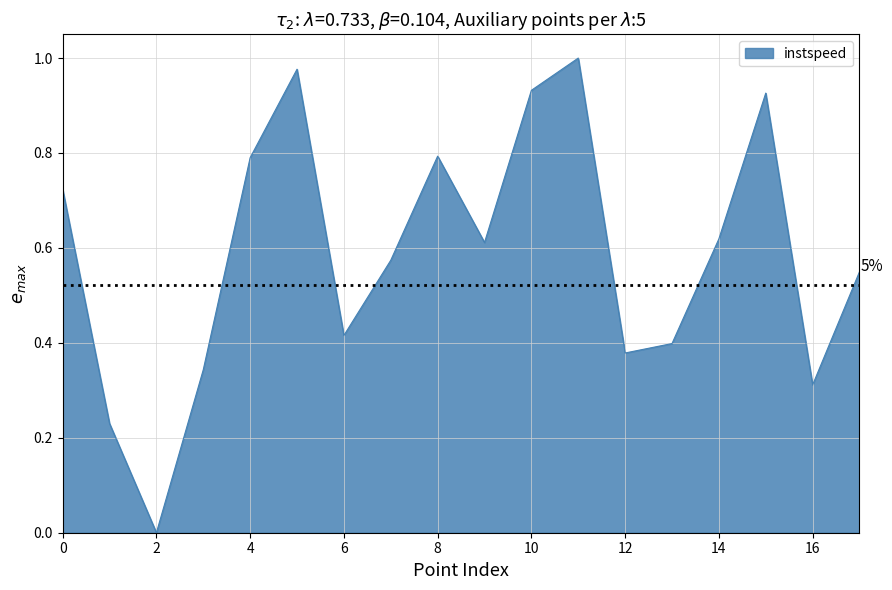

True or false: the data shows 1.4 at 4.

False